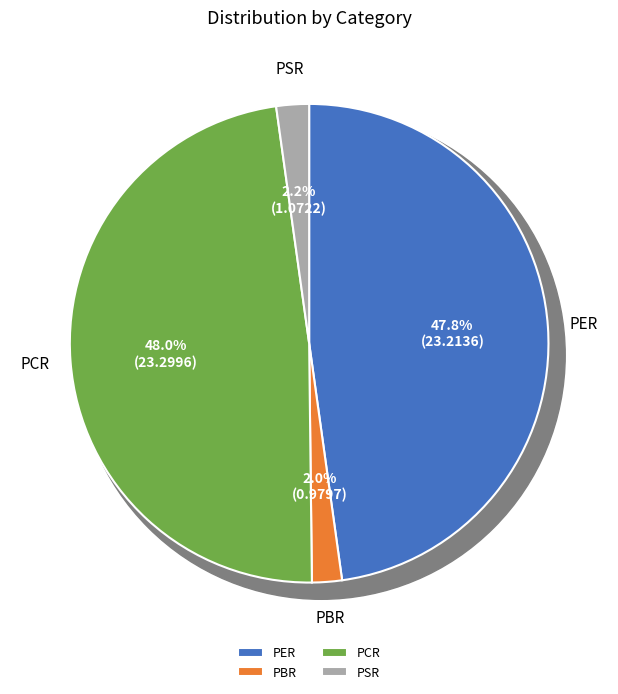

To the nearest percent, what is the difference between the PCR and PBR slice percentages?

46%